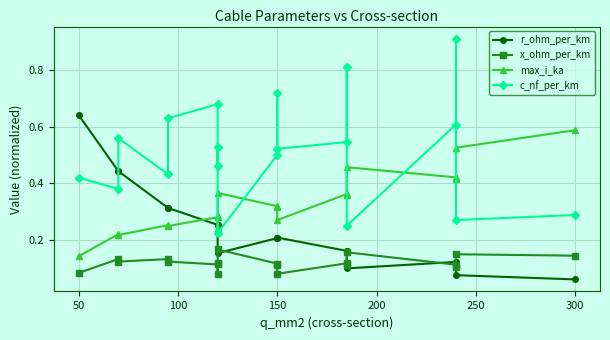

What is the greatest value displayed?

0.9